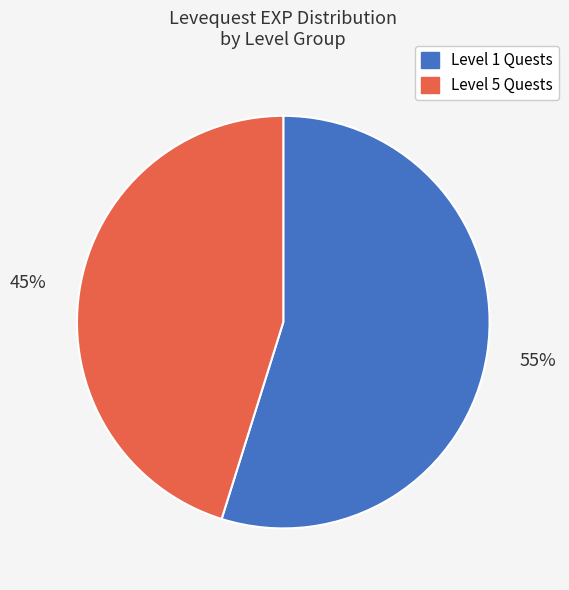

Is there a majority slice in this chart?

Yes